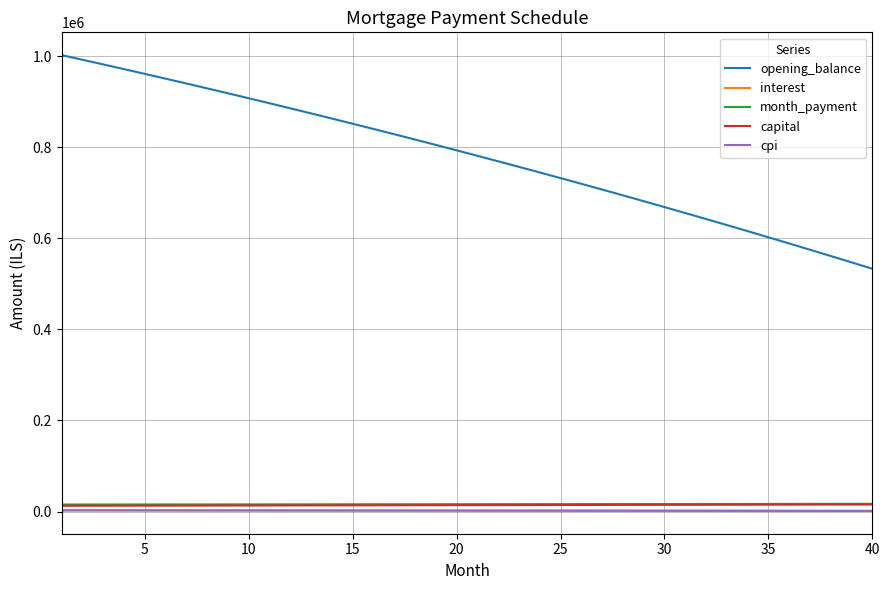

What is the greatest value displayed?

1002500.0